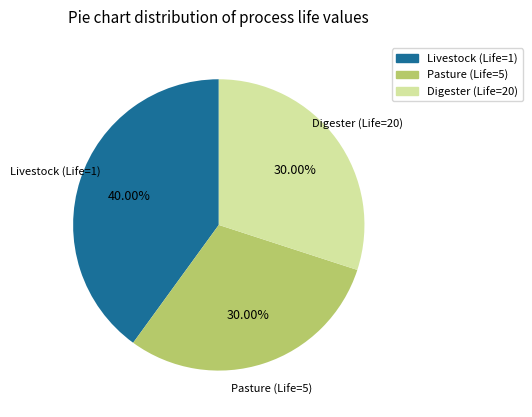

How many segments does this pie chart have?

3